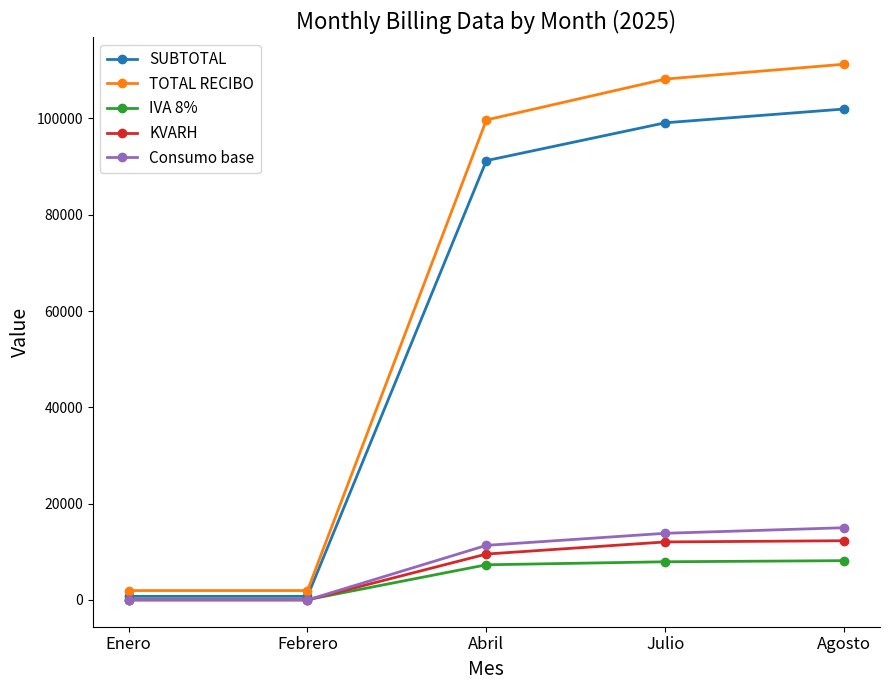

Which series has the largest range (max minus min)?

TOTAL RECIBO